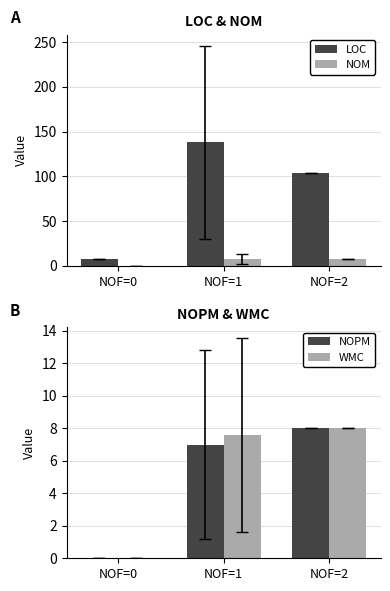

Rank the categories by NOM value from lowest to highest.

NOF=0, NOF=1, NOF=2